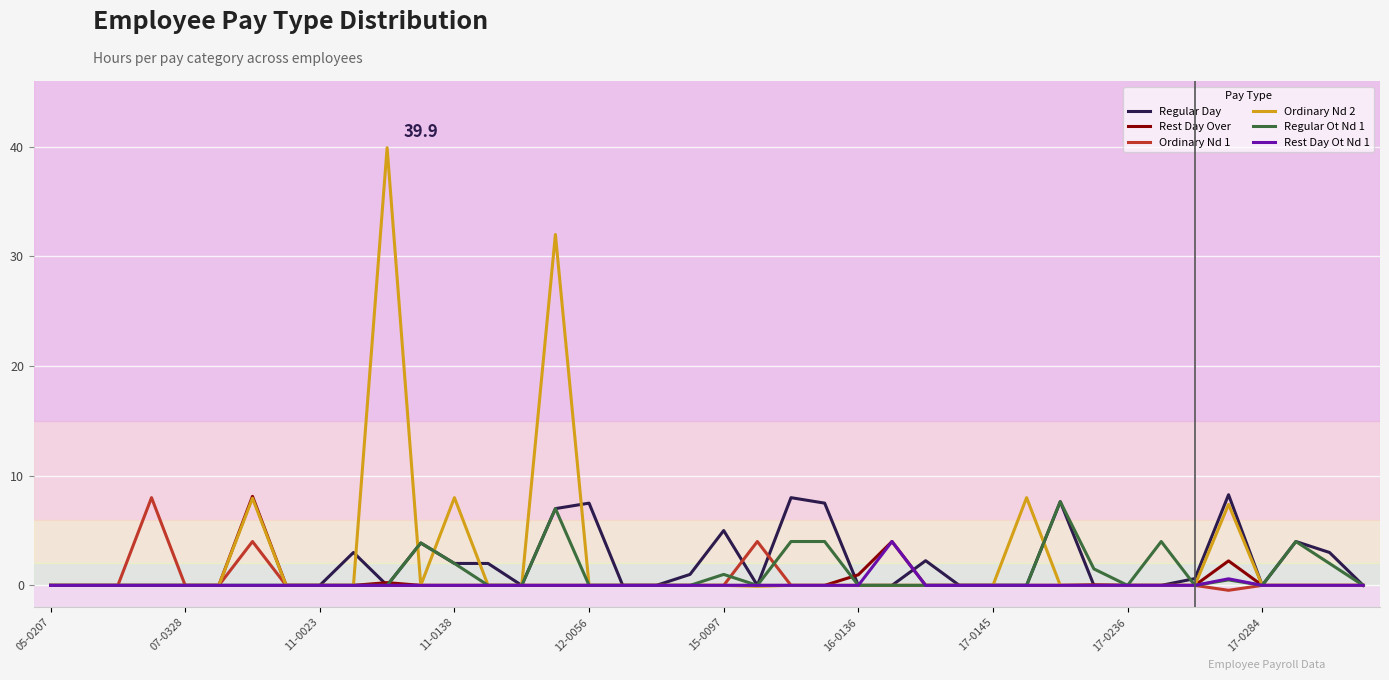

Which series has the widest spread of values?

Ordinary Nd 2